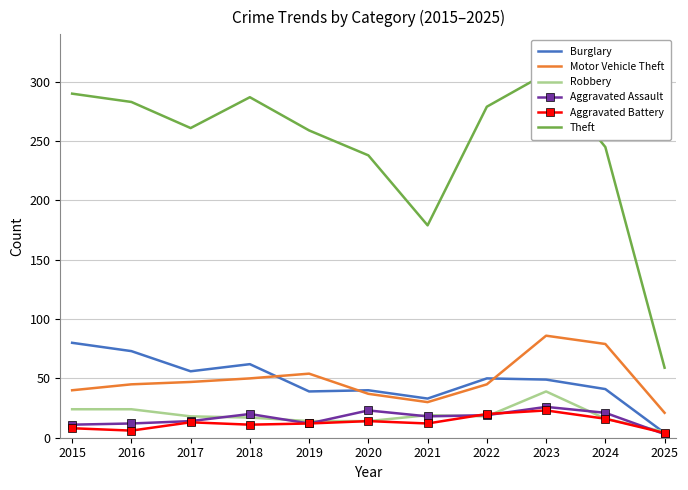

Read the Theft value at 2023, to the nearest 5.

305